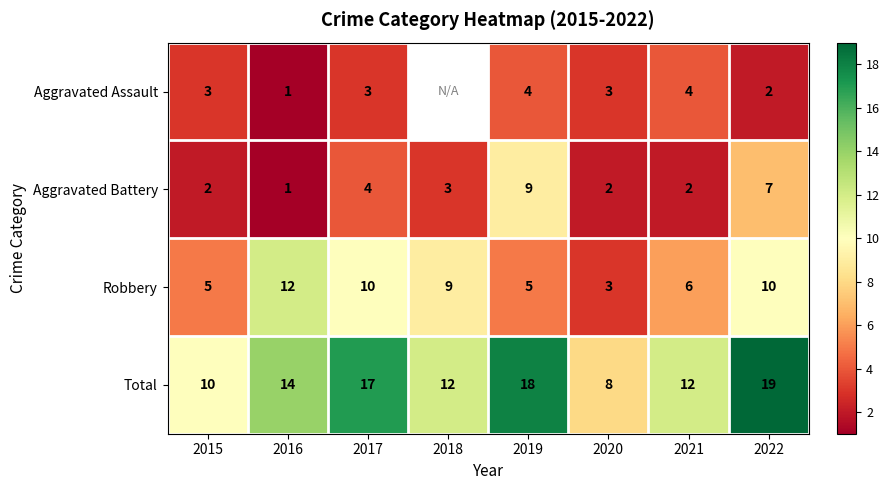

Rank the series at 2019 from highest to lowest value.

Total, Aggravated Battery, Robbery, Aggravated Assault